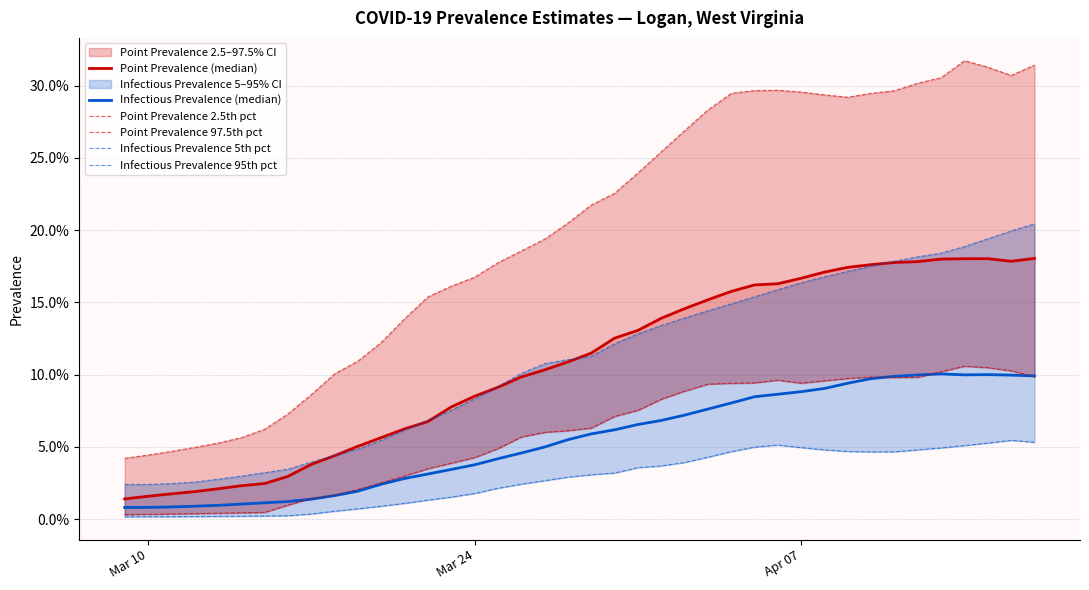

What is the difference between the maximum and minimum values in the Infectious Prevalence 95th pct series?

0.2